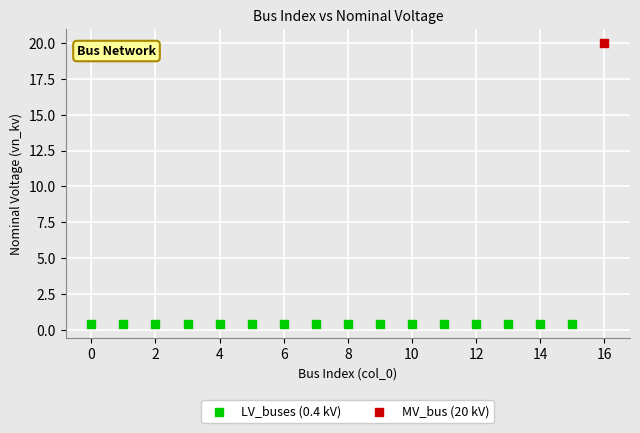

Which series contains the highest Y value?

MV_bus (20 kV)